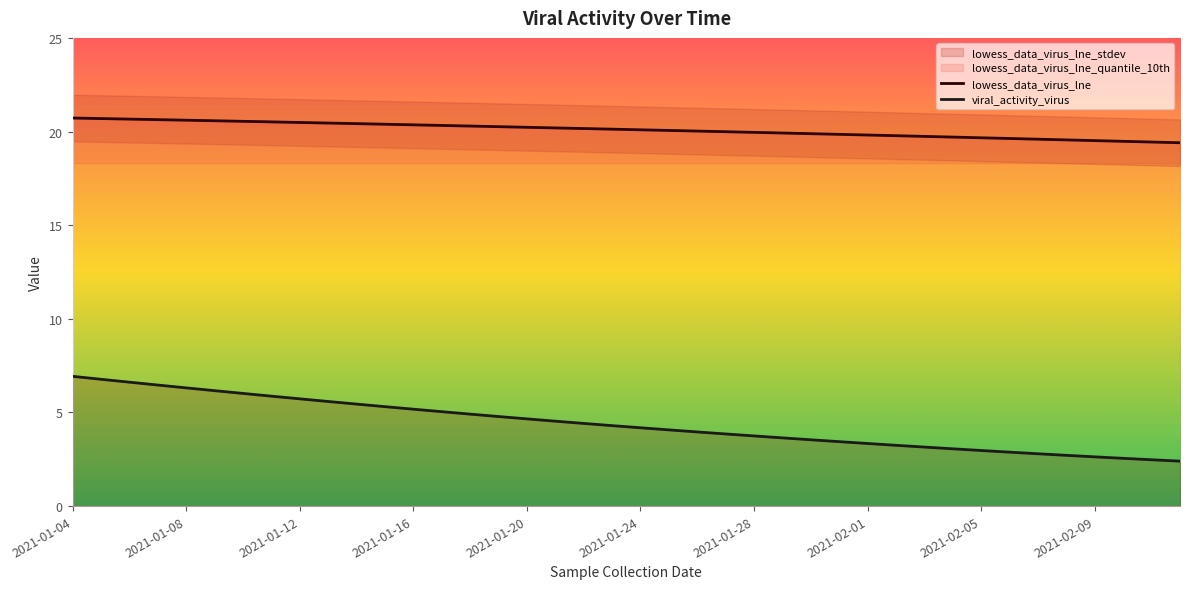

What is the lowest value of the viral_activity_virus series?

2.4